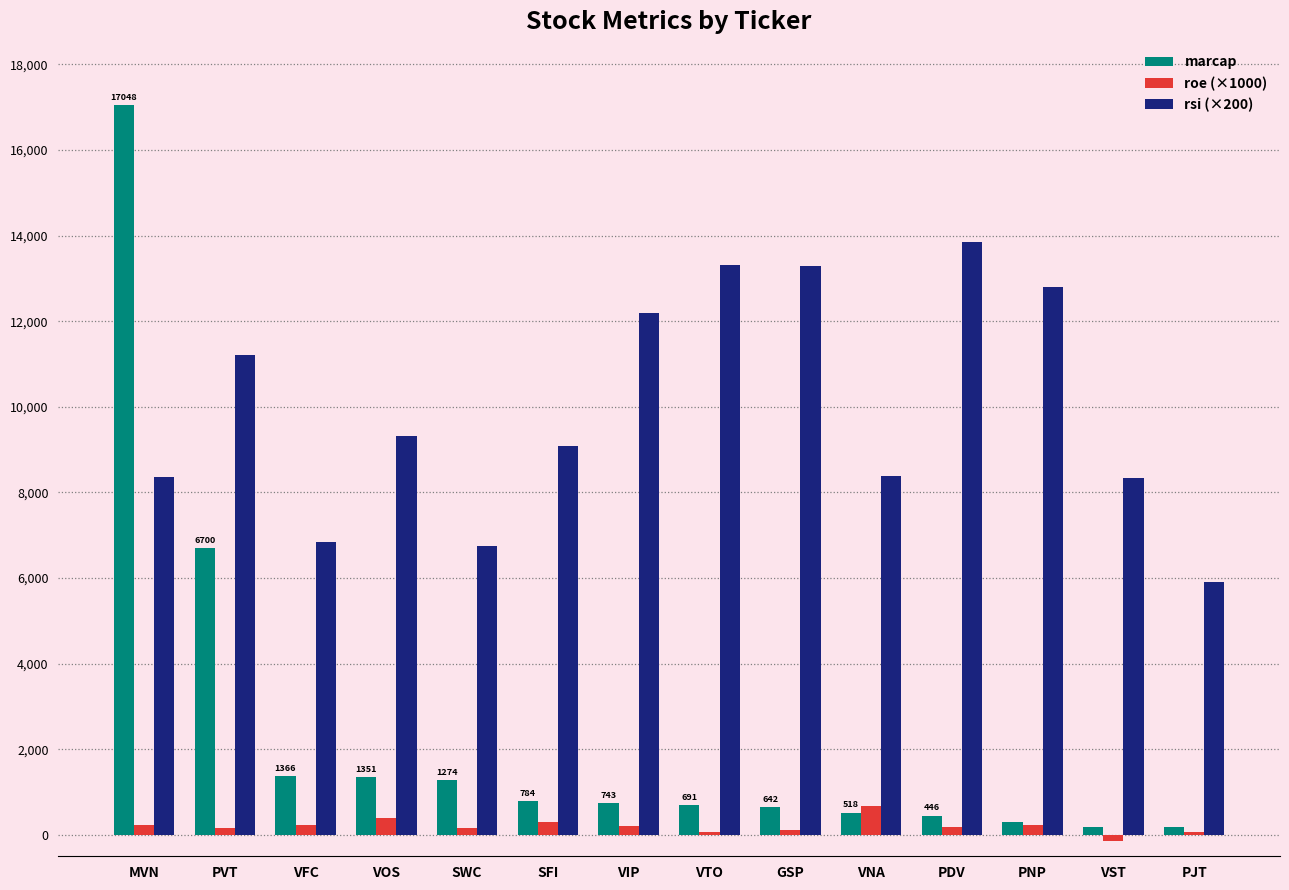

What is the greatest value displayed?

17048.0